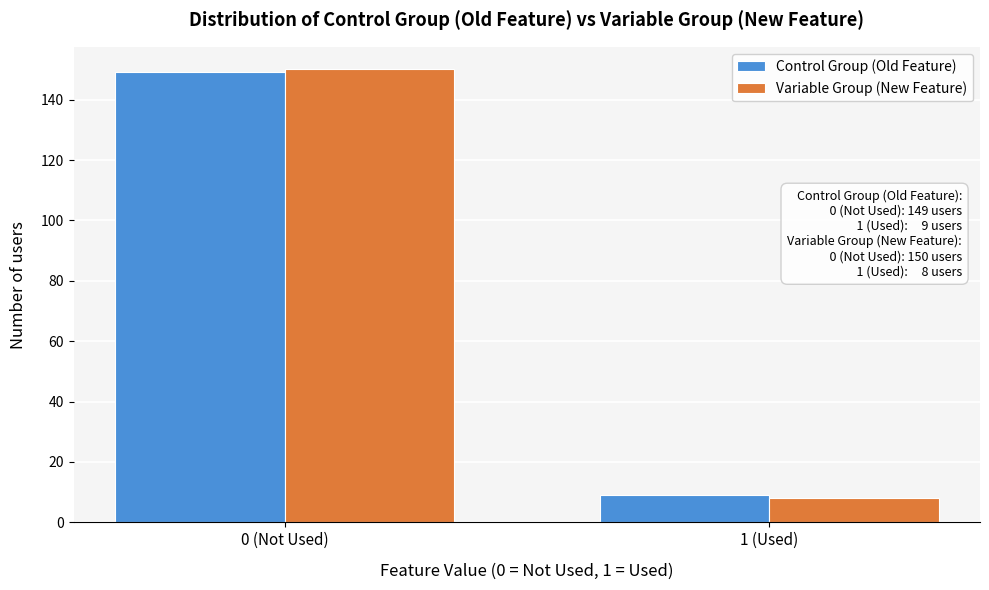

Reading right to left, extract all data points from this chart.

Control Group (Old Feature): 9	149
Variable Group (New Feature): 8	150